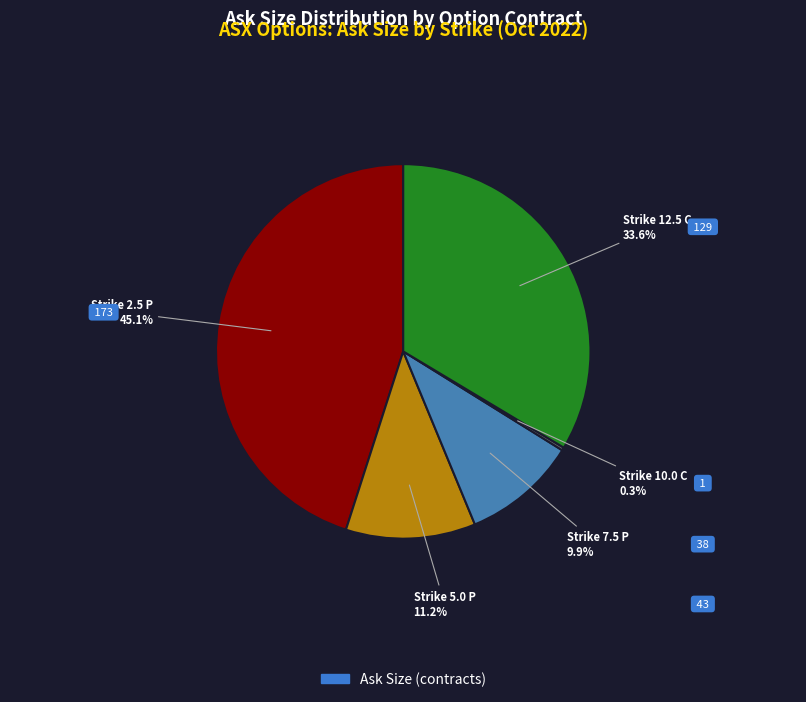

Is there any slice that represents more than half of the pie?

No